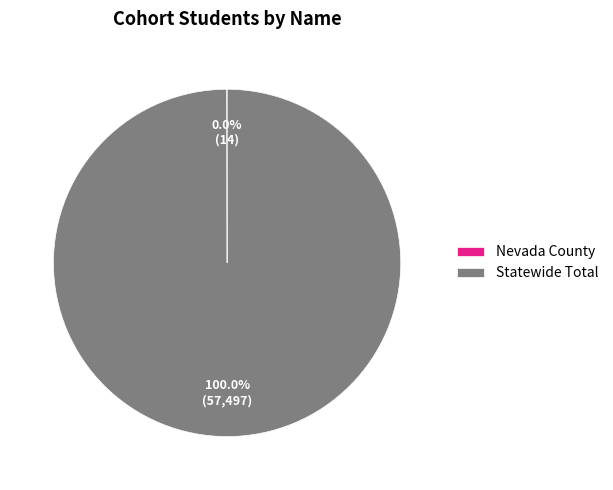

To the nearest percent, what is the difference between the largest and smallest slice percentages?

100%